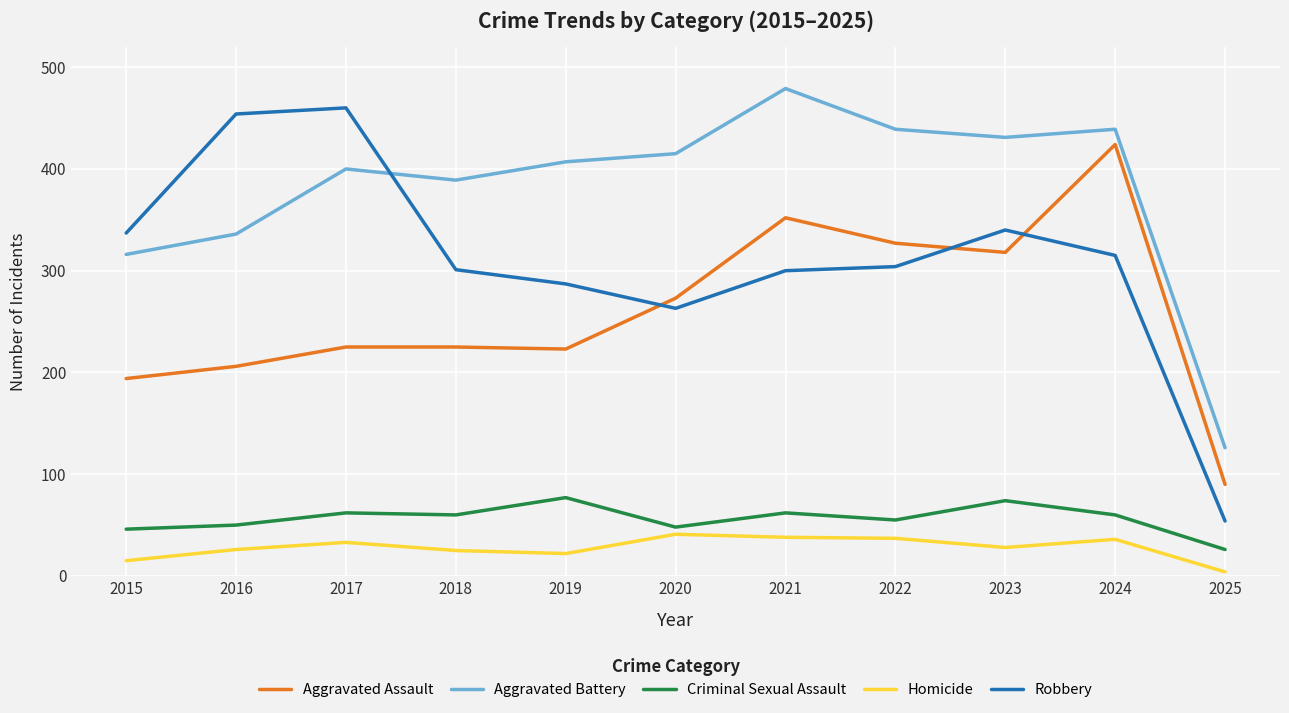

Between 2017 and 2025, which series saw the biggest shift?

Robbery